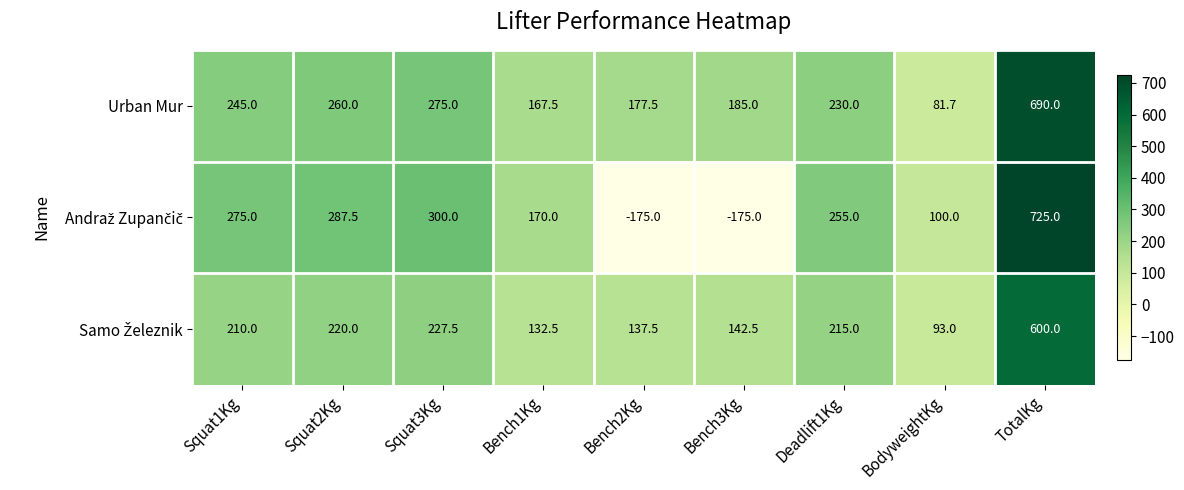

How many data points does each series have?

9